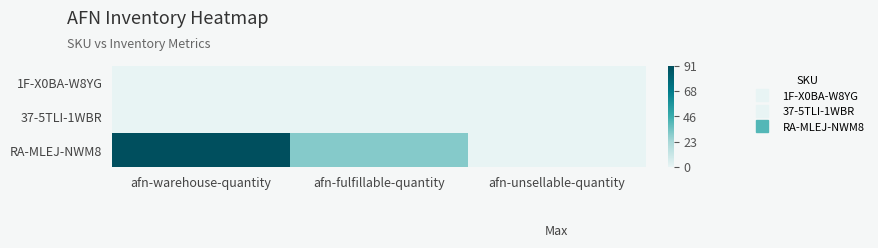

What is the total value across all series at afn-warehouse-quantity?

91